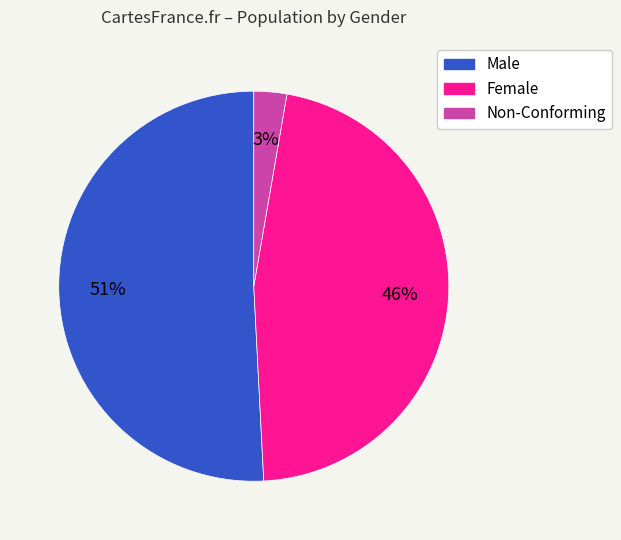

To the nearest percent, what is the difference between the largest and smallest slice percentages?

48%